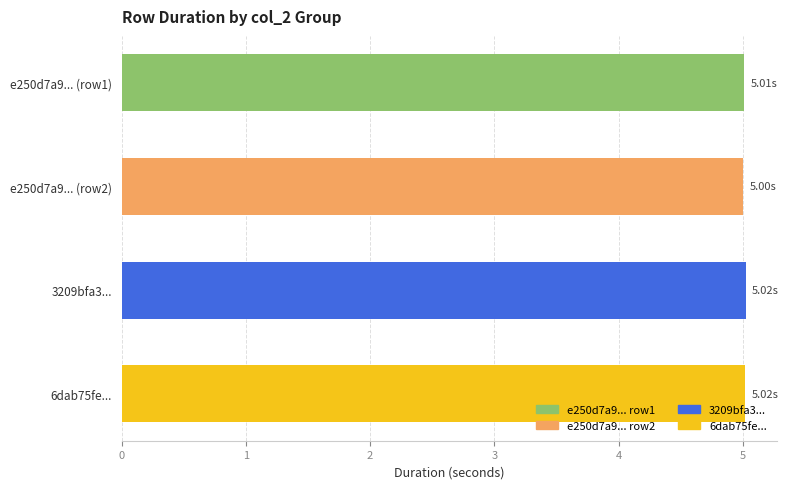

What is the average value?

5.0